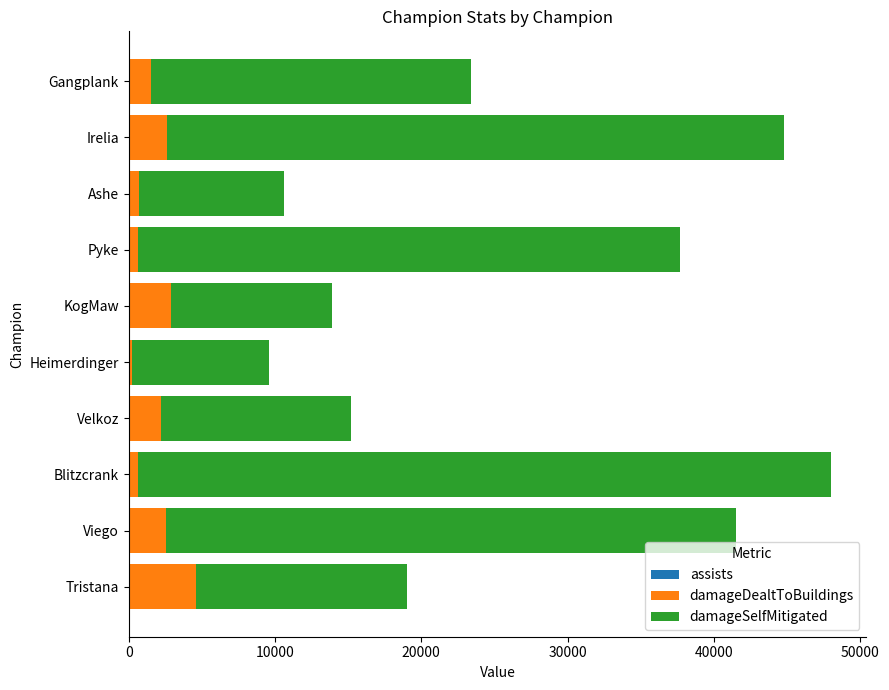

Count the number of categories in the chart.

10